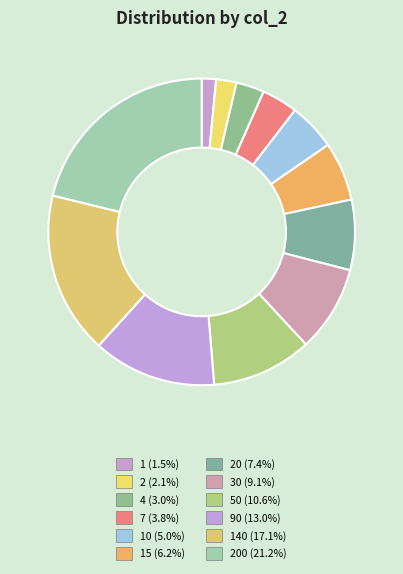

Count the number of slices in the pie.

12